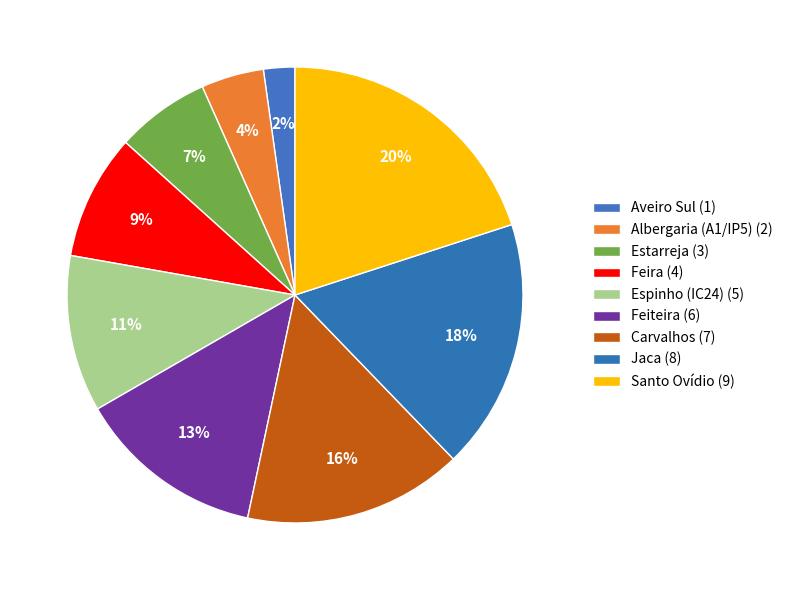

How many segments does this pie chart have?

9